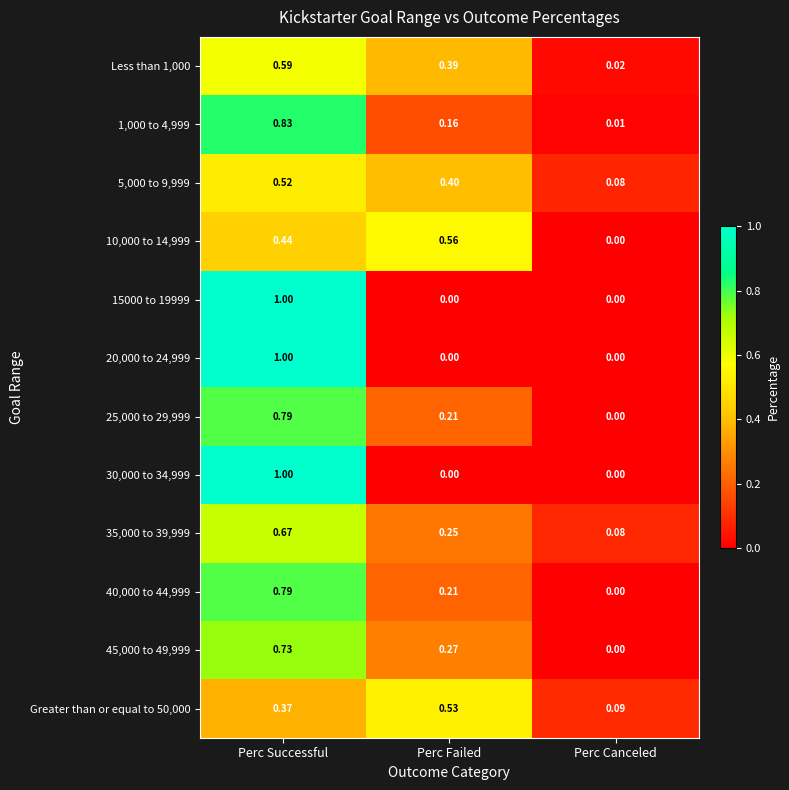

At which category is the sum across all series the highest?

Perc Successful